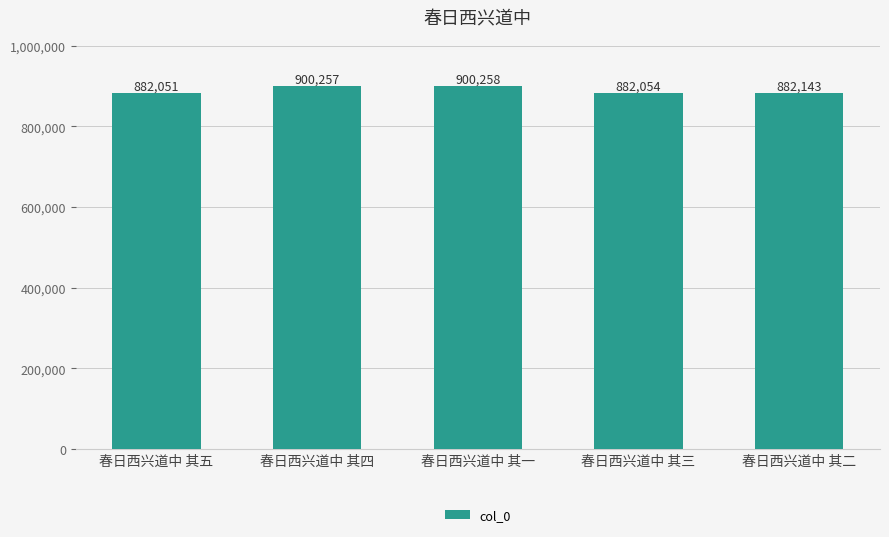

What position from the right is 春日西兴道中 其五?

5